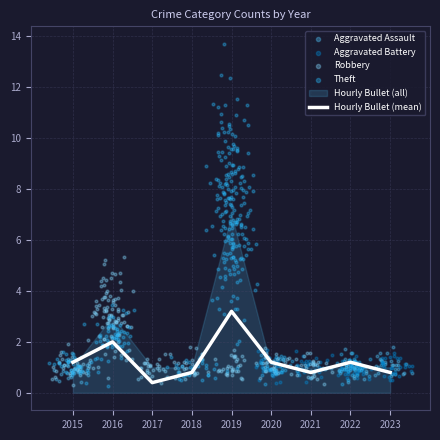

At how many categories does at least one series exceed 1?

8